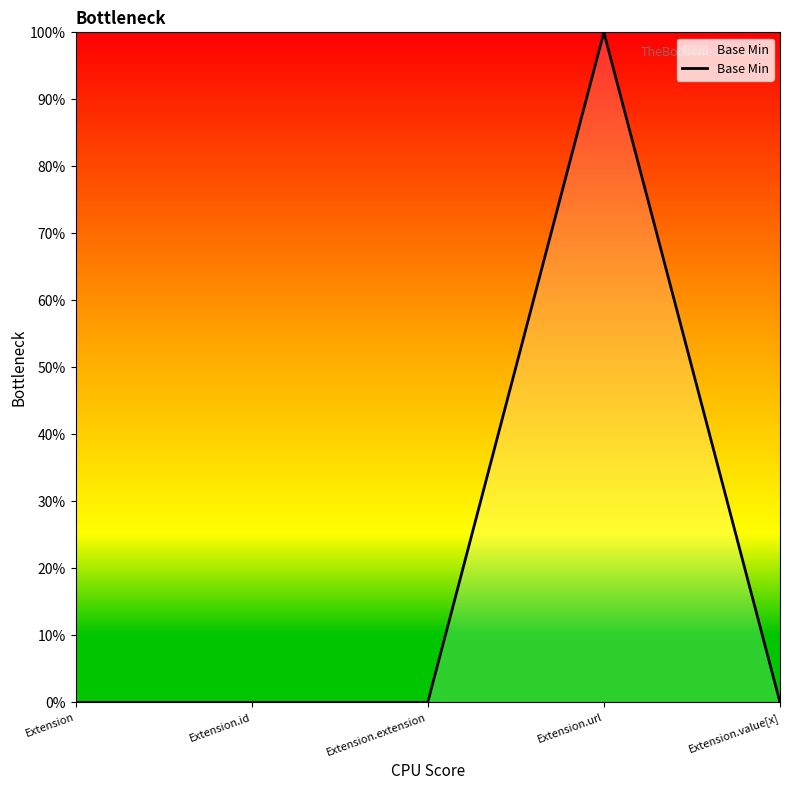

At which category does the chart reach its peak across all series?

Extension.url